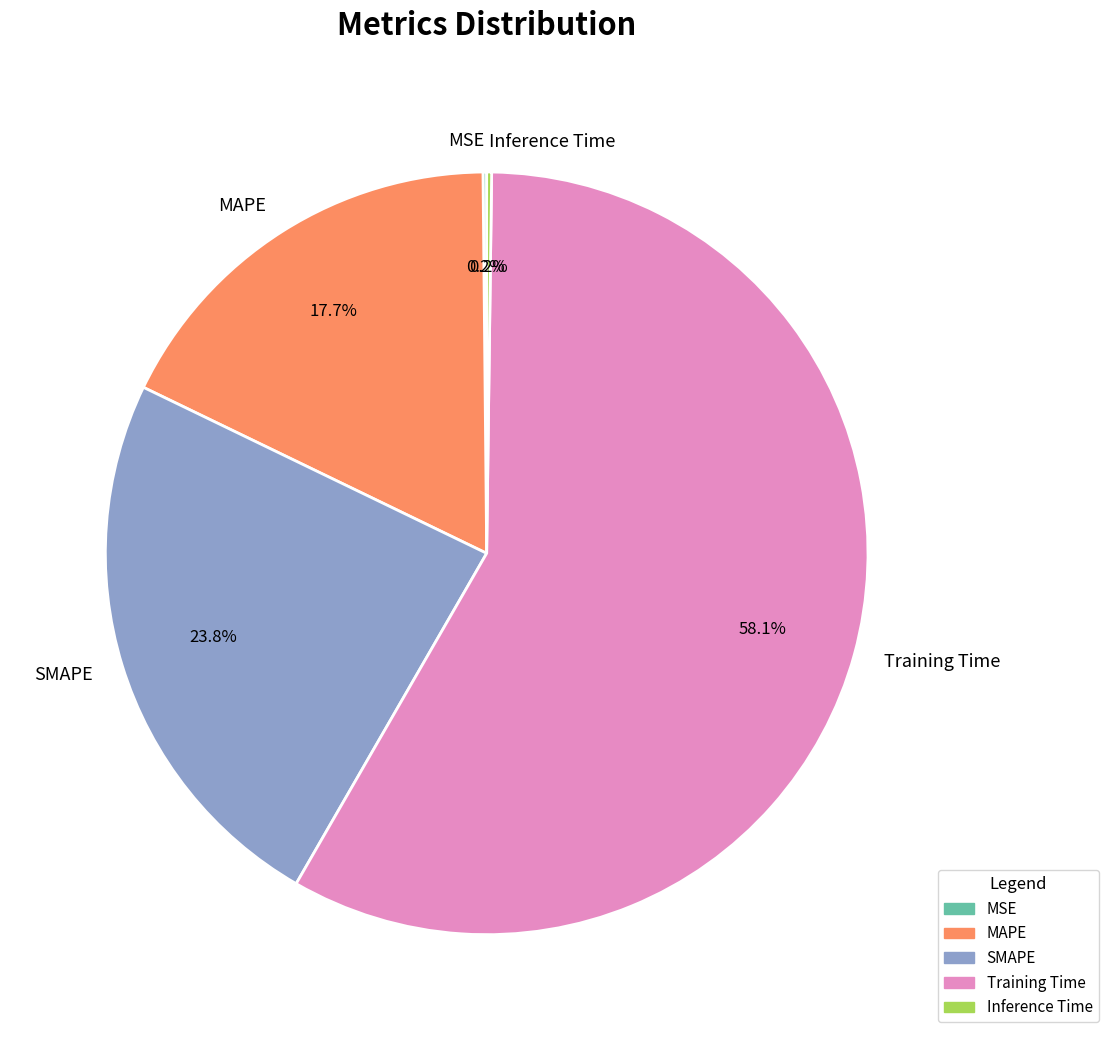

Which category has the biggest portion of the pie?

Training Time